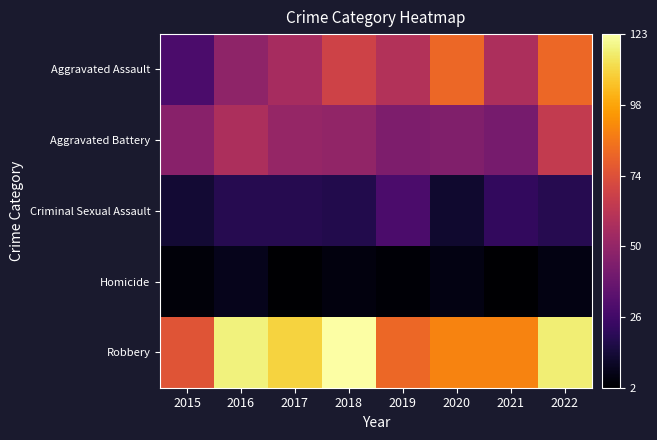

Which series changed the most between 2019 and 2020?

Aggravated Assault